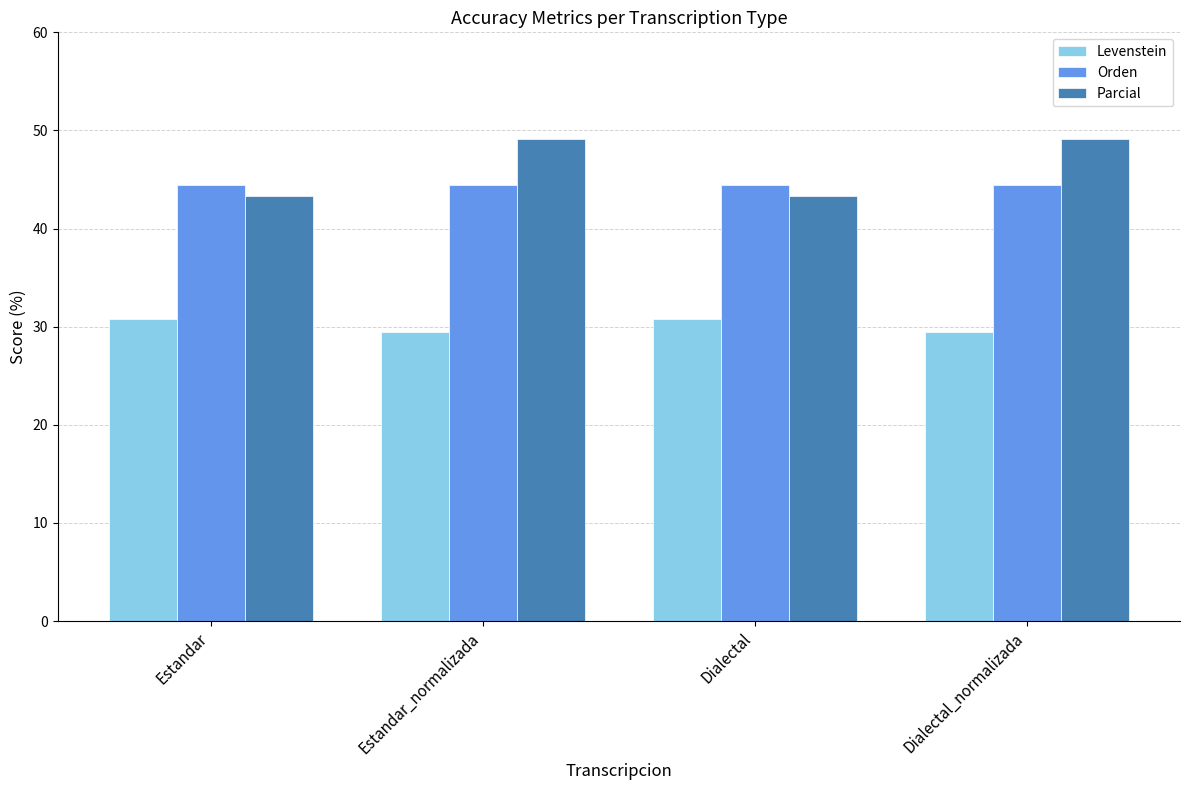

What position from the left is Estandar_normalizada?

2